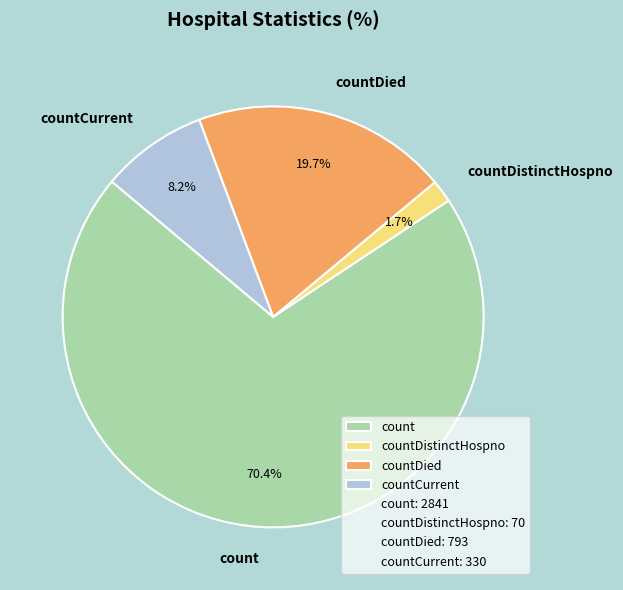

To the nearest percent, what percentage of the pie is countCurrent?

8%